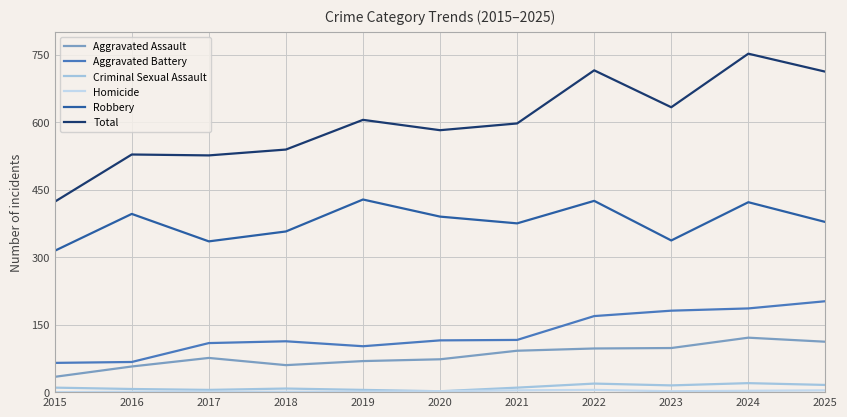

Which series has the widest spread of values?

Total